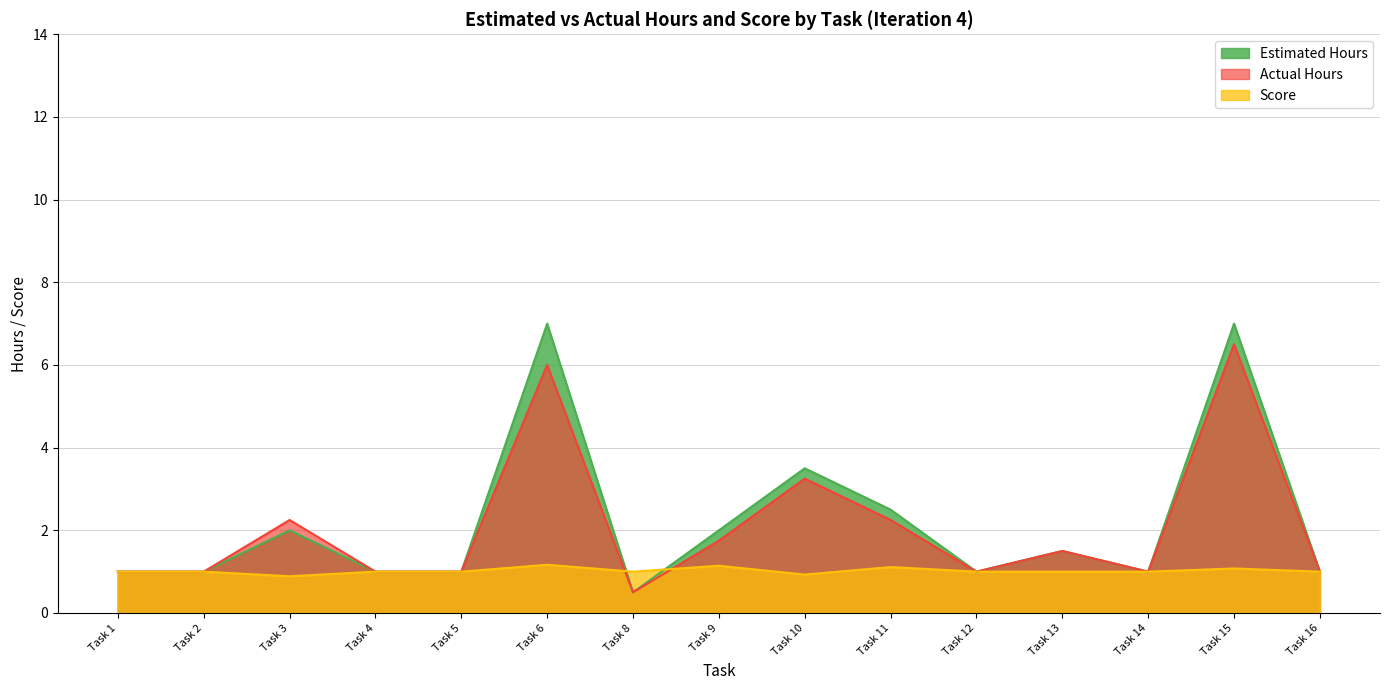

What is the greatest value displayed?

7.0